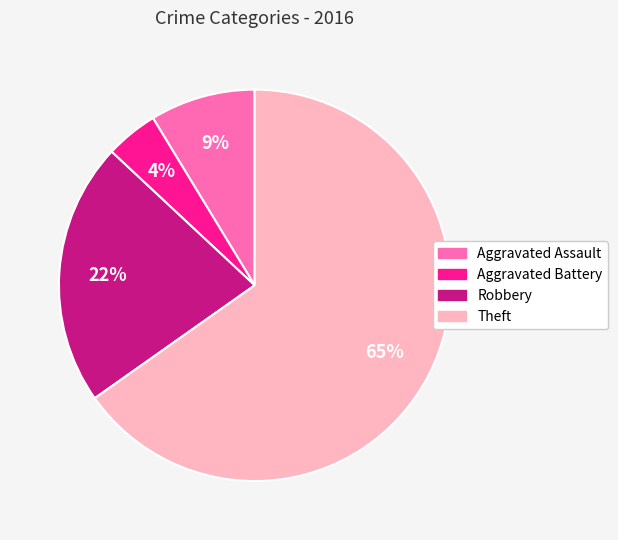

What percentage is the Robbery slice, to the nearest percent?

22%